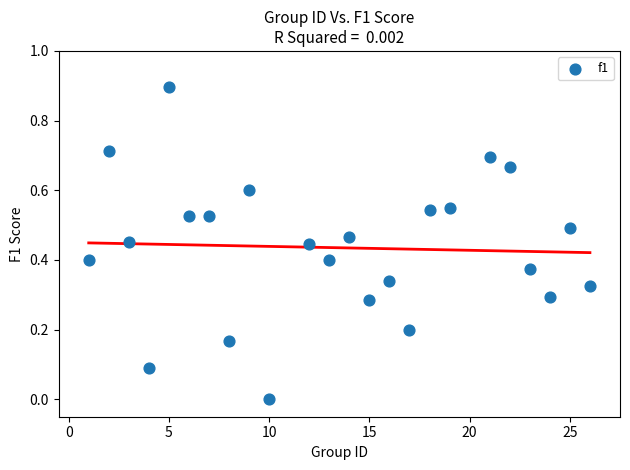

What is the range of X values (max minus min)?

25.0